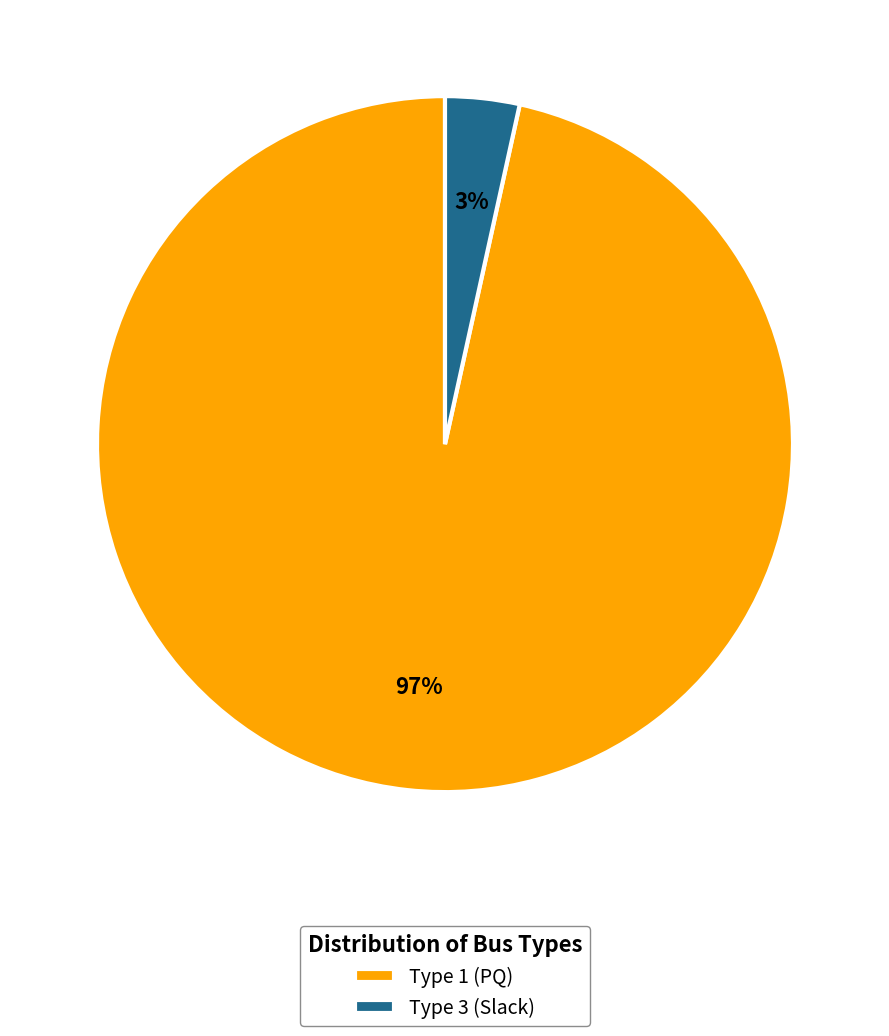

To the nearest percent, what is the average slice percentage?

50%